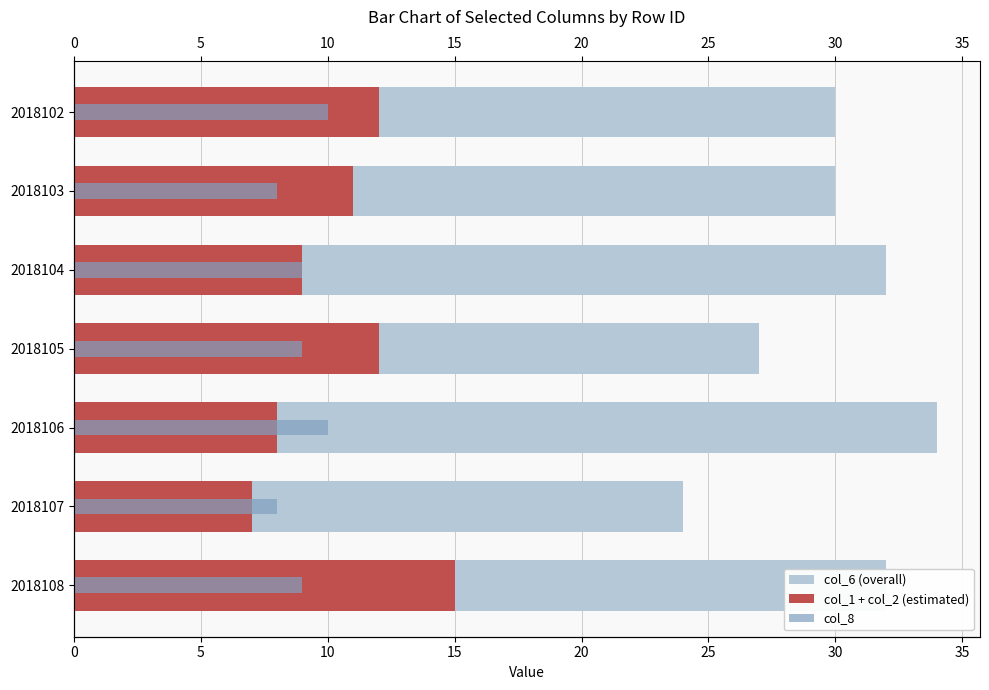

Rank the series at 2018104 from highest to lowest value.

col_6 (overall), col_1 + col_2 (estimated), col_8